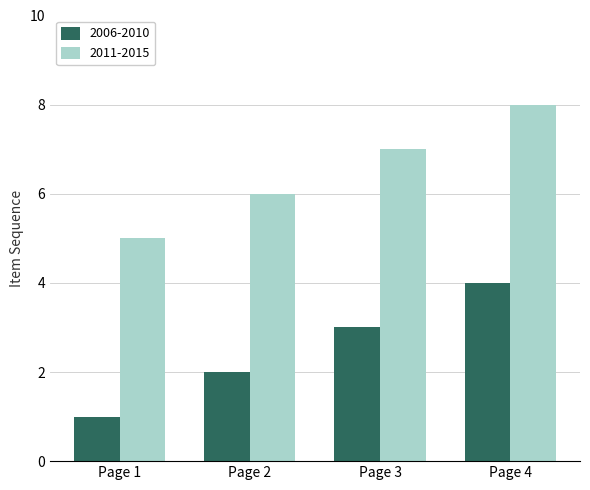

How many 2011-2015 values are between 6 and 8?

3